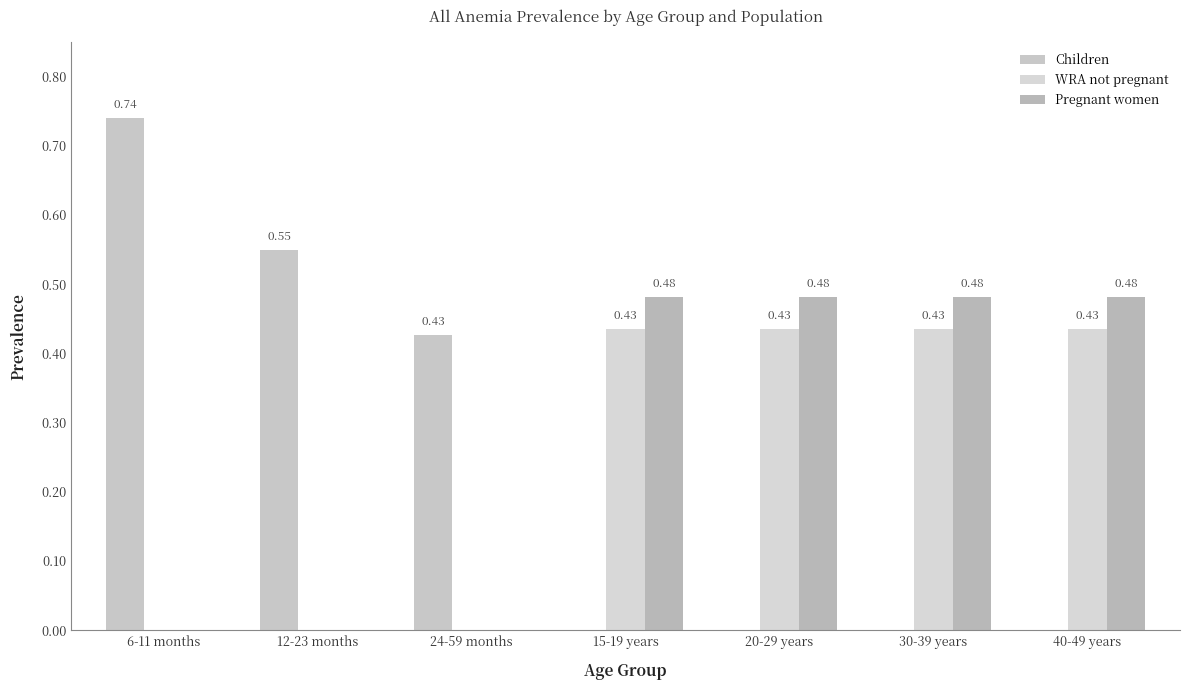

What is the total value across all series at 30-39 years?

0.9